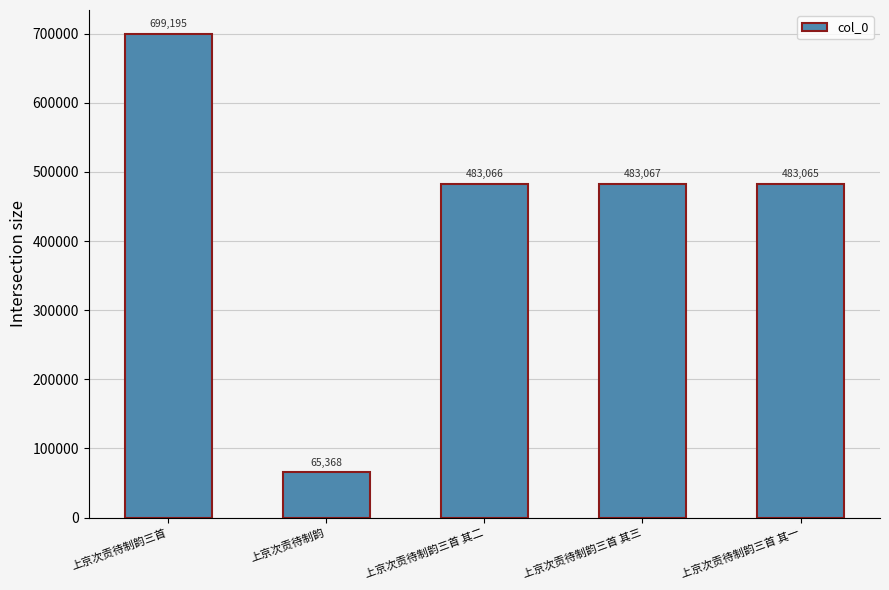

At which label is the value closest to 382281?

上京次贡待制韵三首 其一